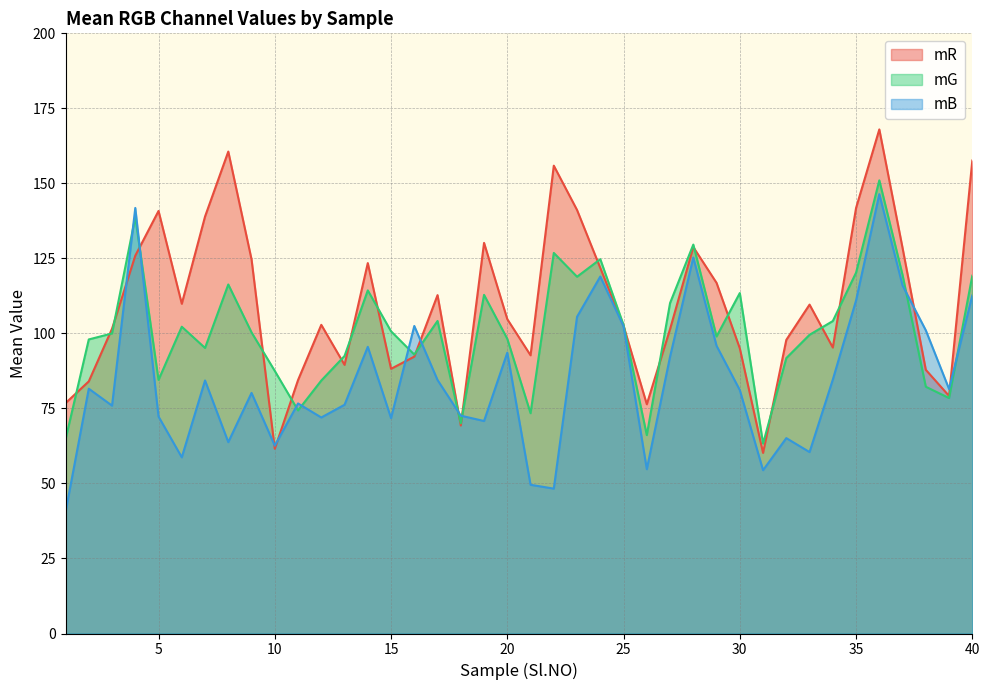

True or false: mR and mG cross at least once.

True